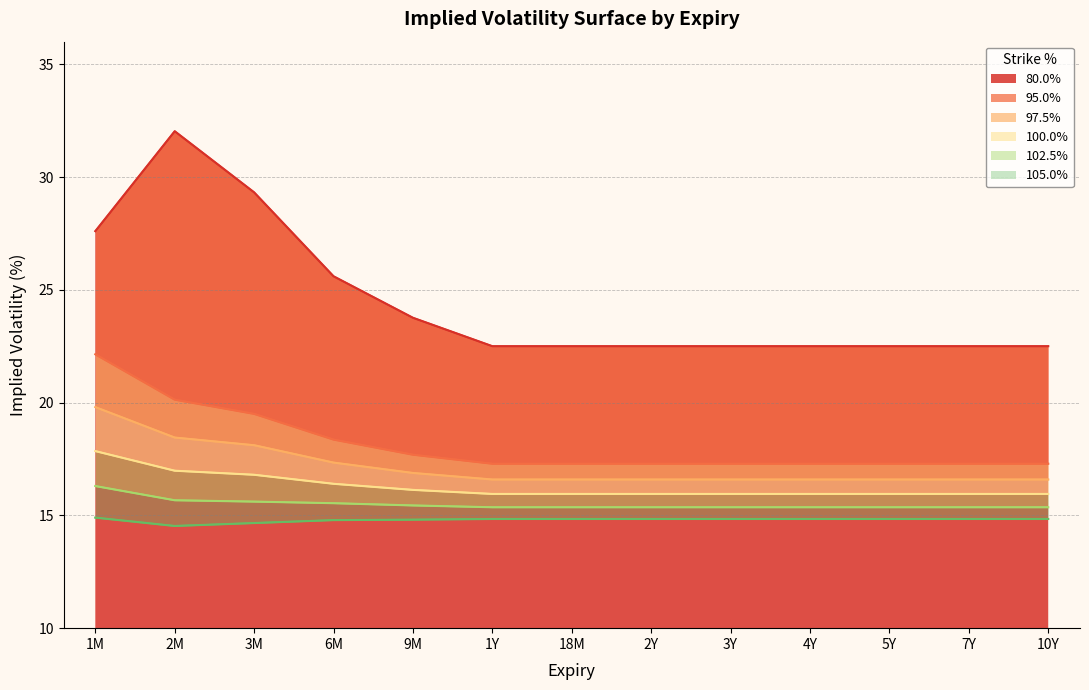

Which has a higher value, 7Y or 4Y?

7Y